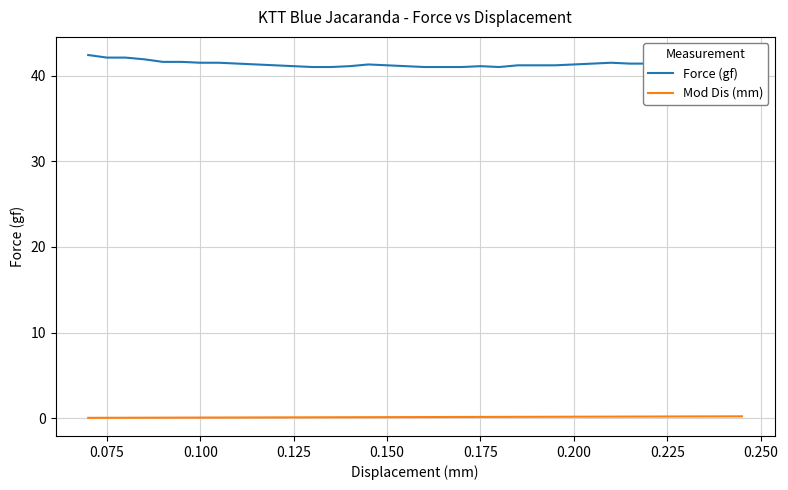

List the series in order of their peak value, lowest first.

Mod Dis (mm), Force (gf)